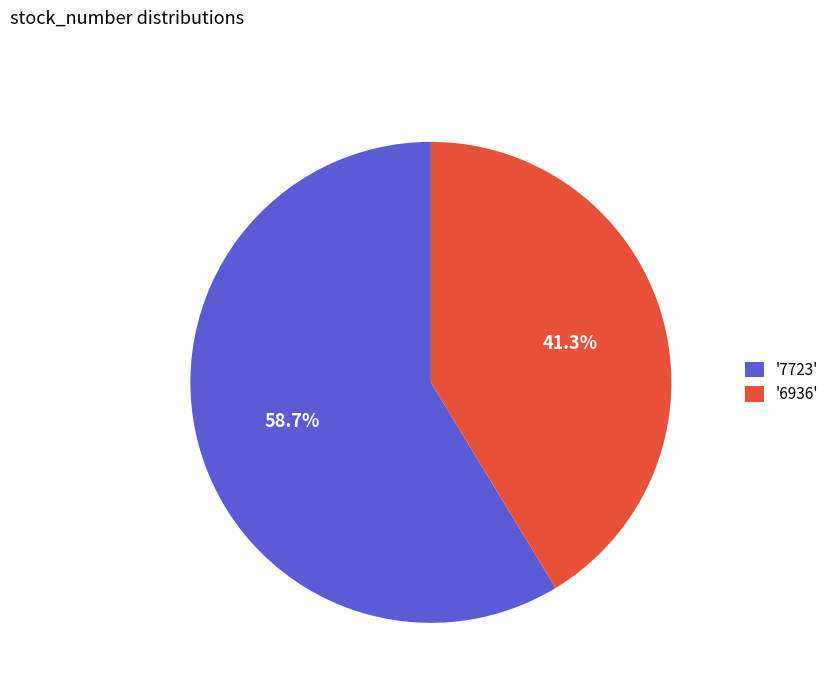

How many slices are in this pie chart?

2